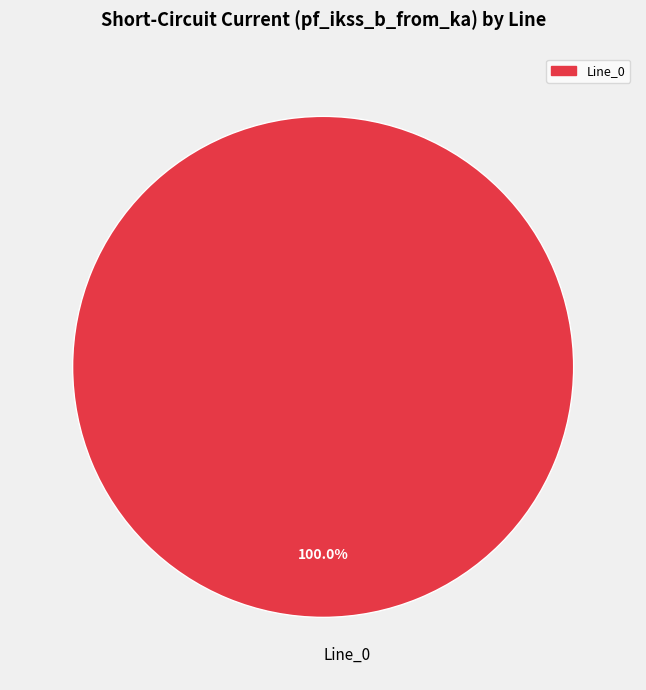

Does Line_0 represent more than half of the total?

Yes